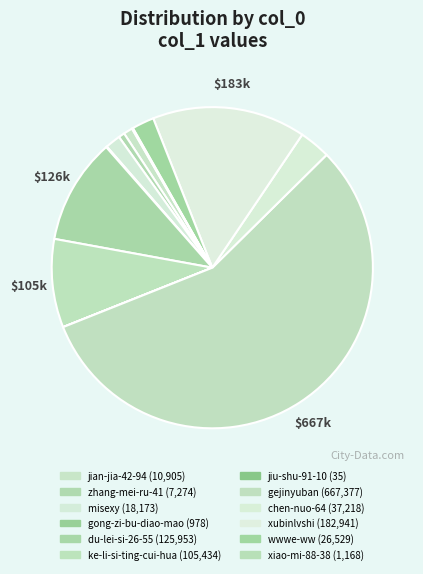

To the nearest percent, what is the difference between the xubinlvshi and gong-zi-bu-diao-mao slice percentages?

15%